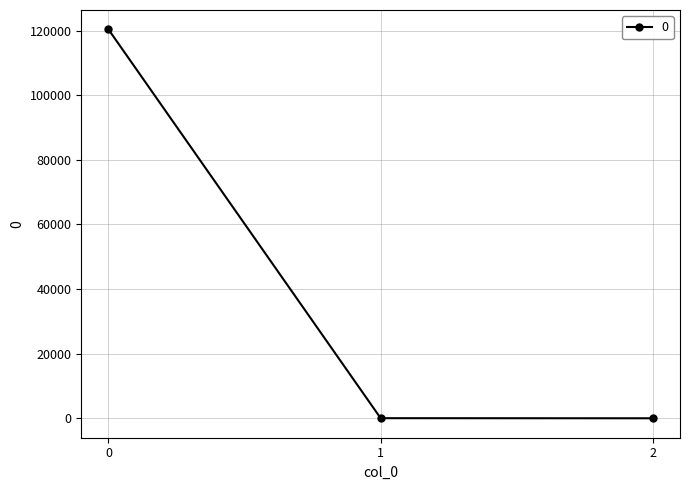

Does the chart have visible grid lines?

Yes